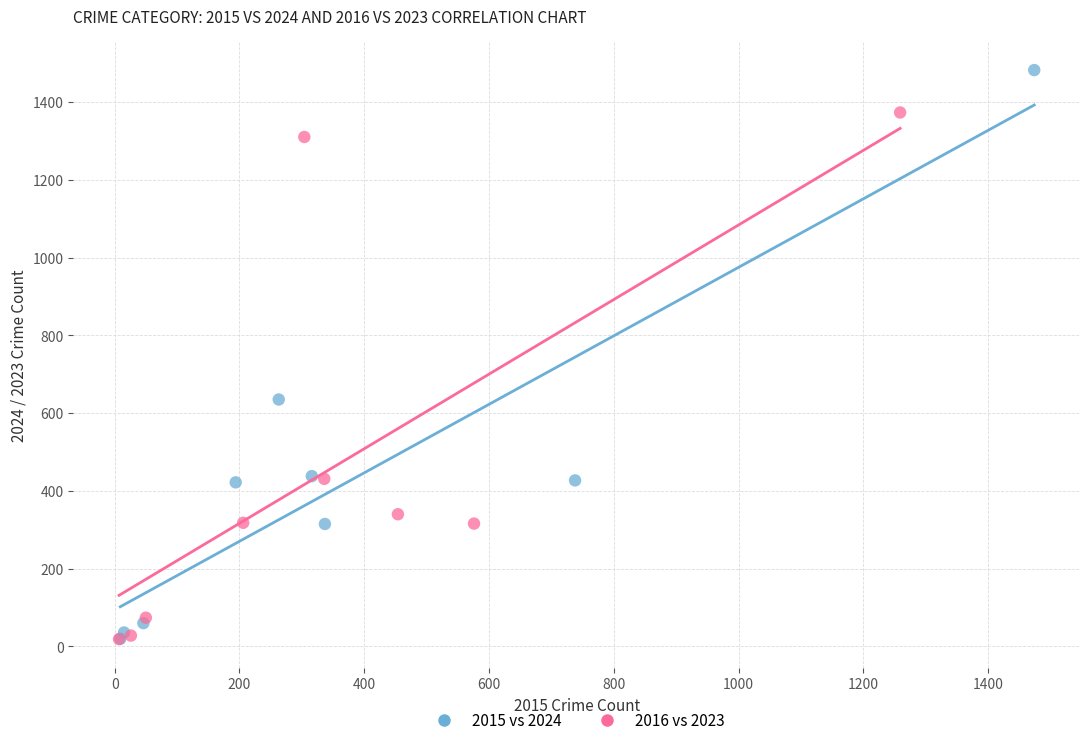

Which series has the widest spread of Y values?

2015 vs 2024